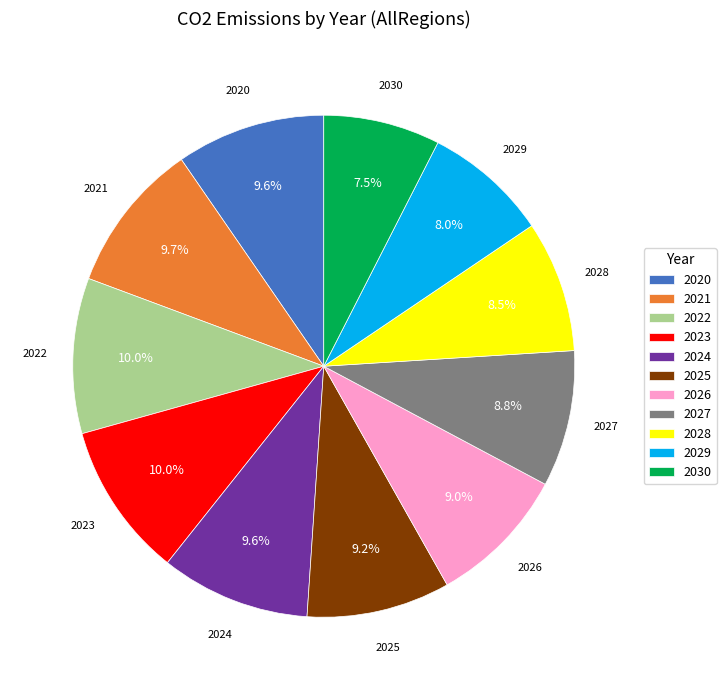

To the nearest percent, what is the difference between the 2030 and 2022 slice percentages?

3%